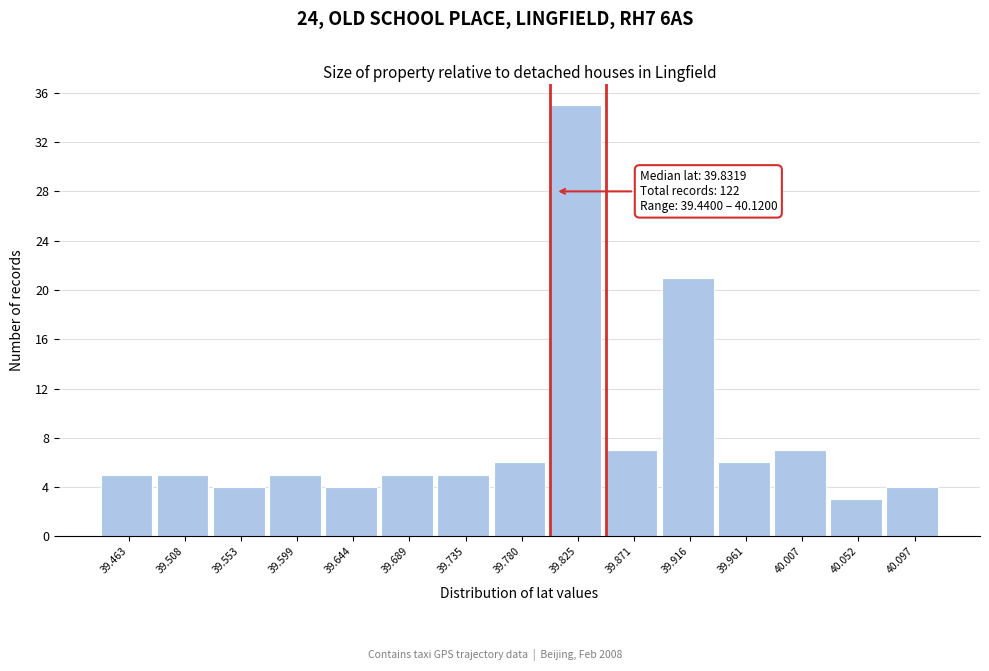

Over which range of the x-axis is the bar tallest?

39.805 to 39.850